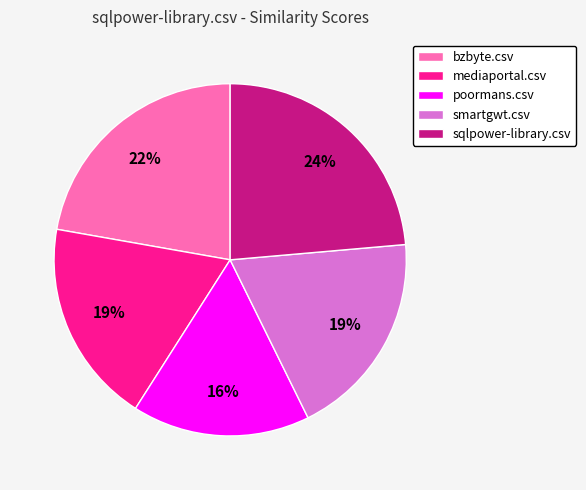

Which category has the biggest portion of the pie?

sqlpower-library.csv